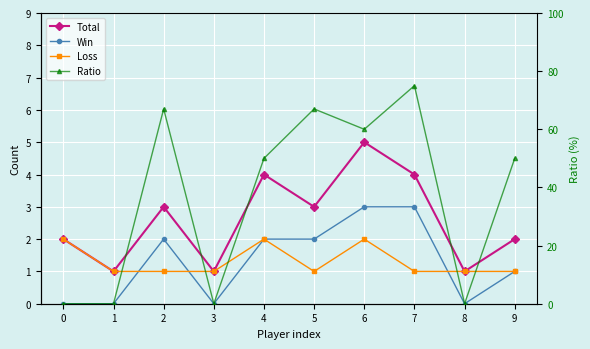

What is the difference between the Ratio values at 2 and 6?

7